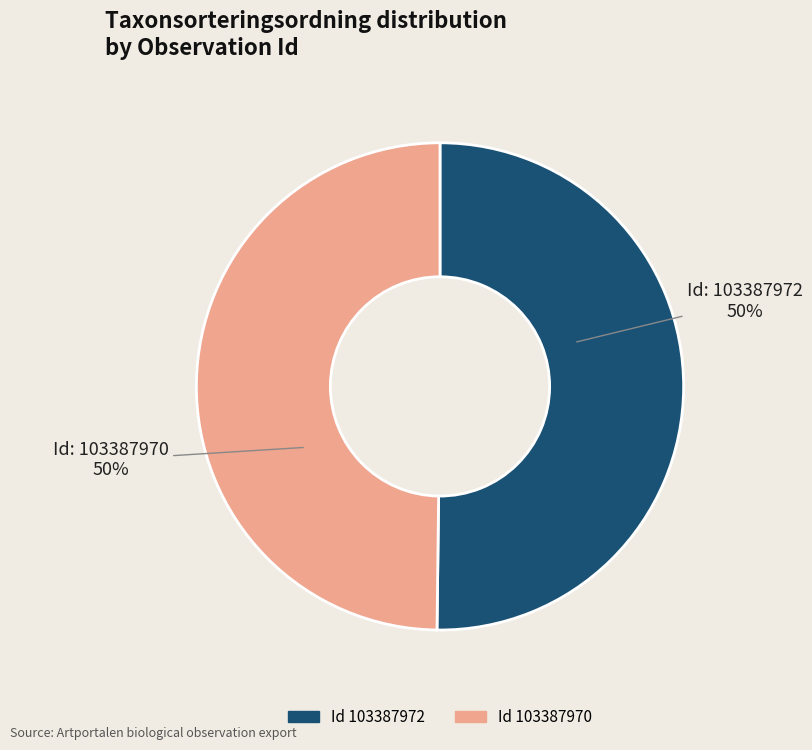

To the nearest percent, what is the average slice percentage?

50%